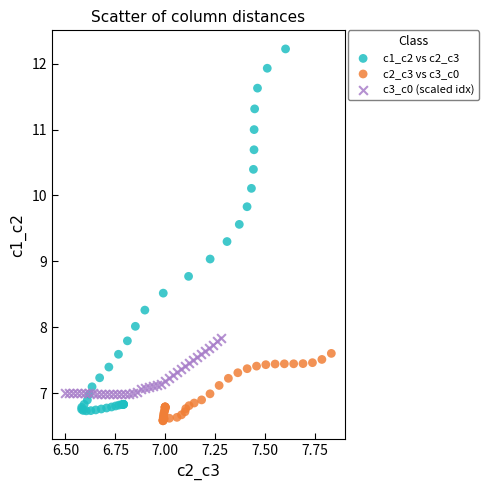

Which series reaches the maximum Y coordinate?

c1_c2 vs c2_c3